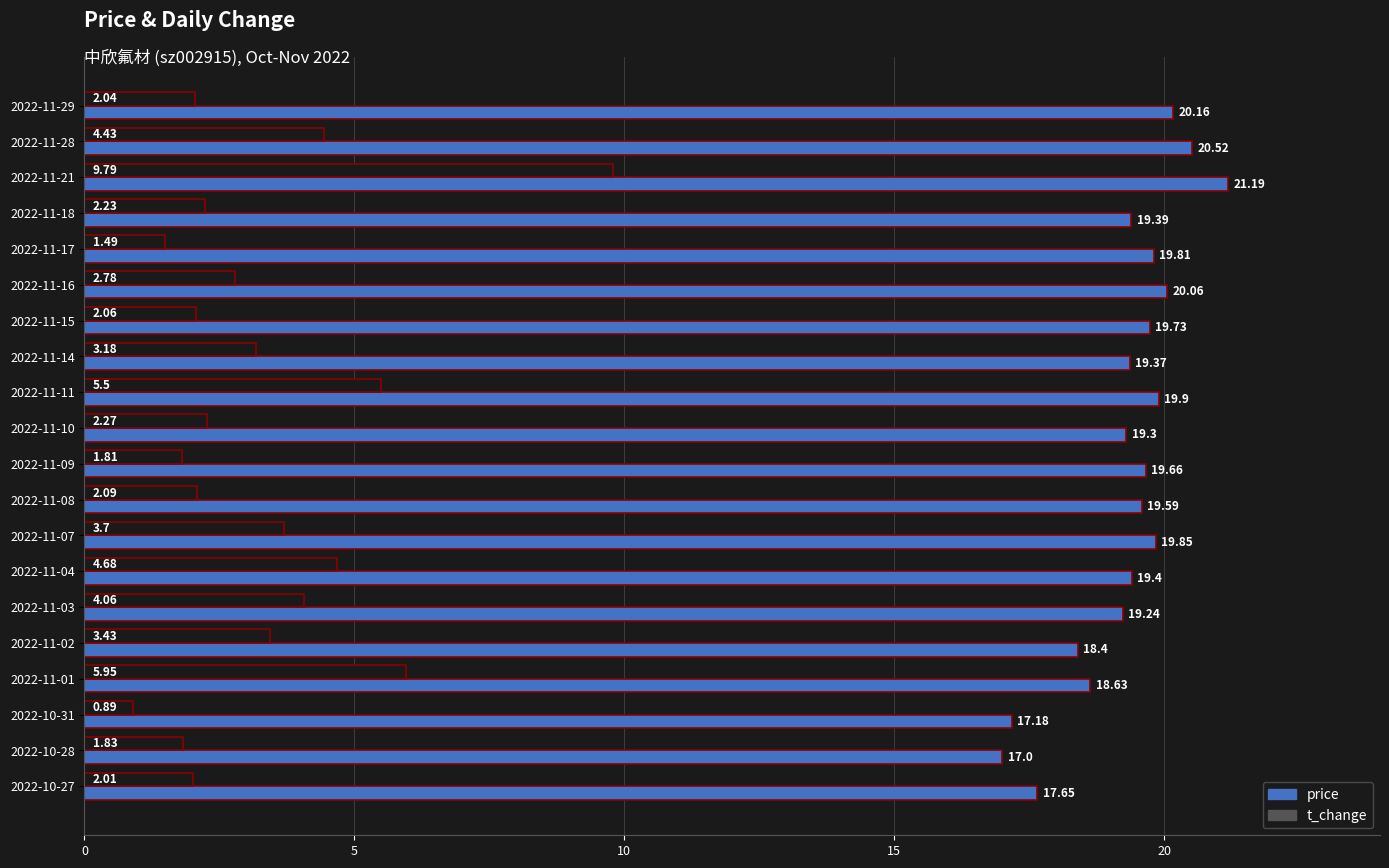

What is the sum of the t_change values at 2022-11-14 and 2022-10-28?

5.0